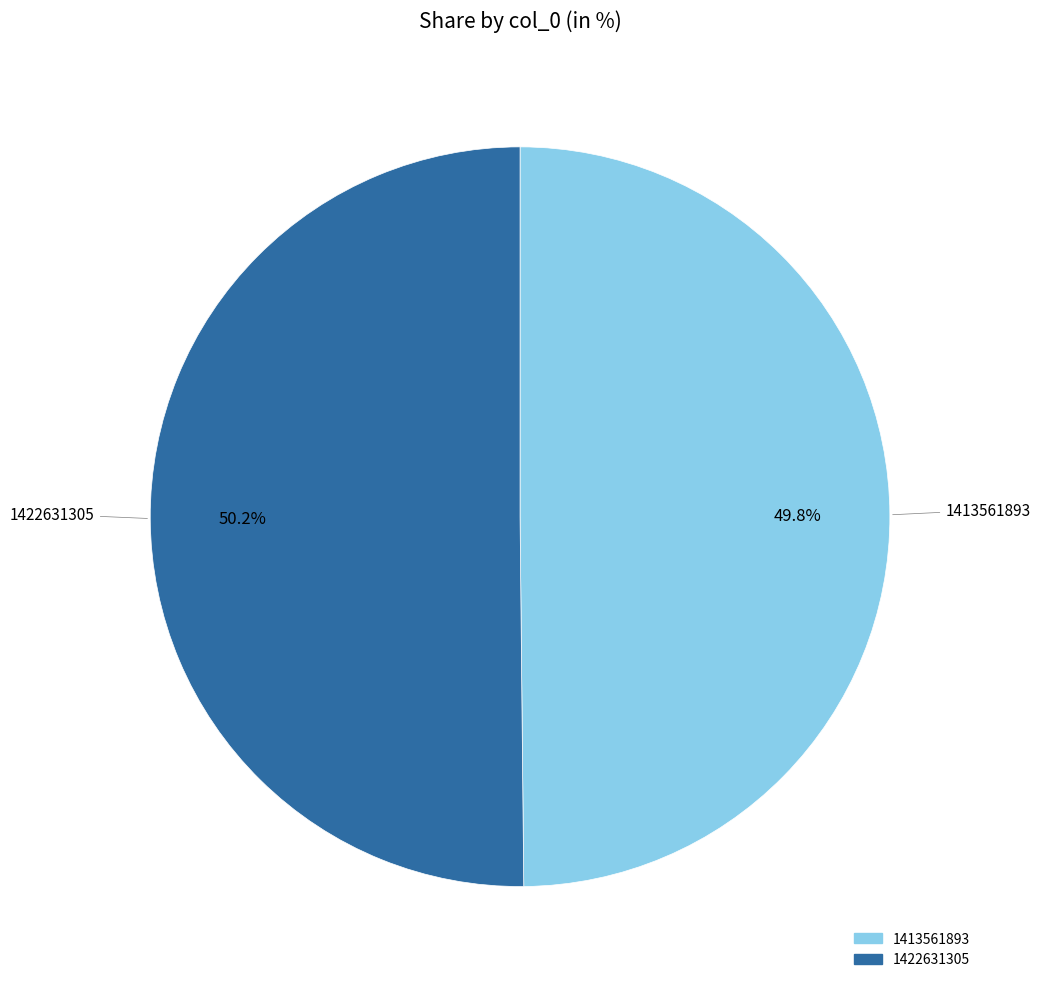

Is the sum of 1422631305 and 1413561893 greater than half?

Yes